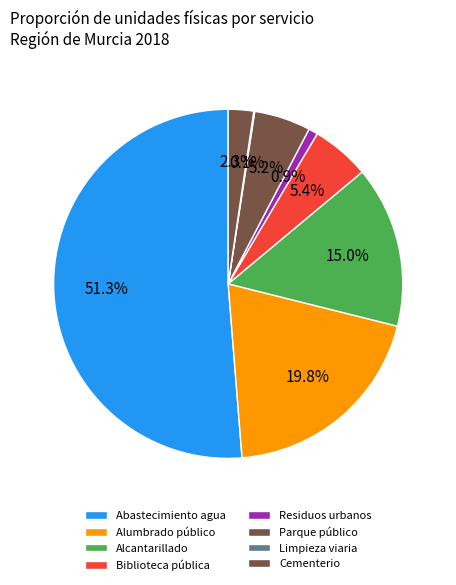

To the nearest percent, what is the difference between the largest and smallest slice percentages?

51%